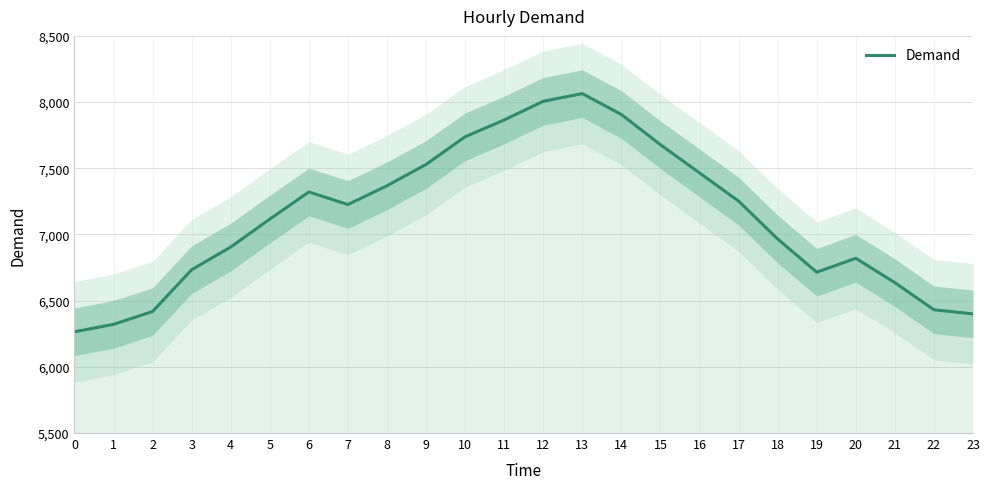

Reading right to left, list all the values displayed in this chart.

6400	6431	6636	6820	6715	6966	7252	7465	7678	7906	8064	8006	7865	7738	7529	7368	7226	7321	7116	6905	6734	6418	6321	6265